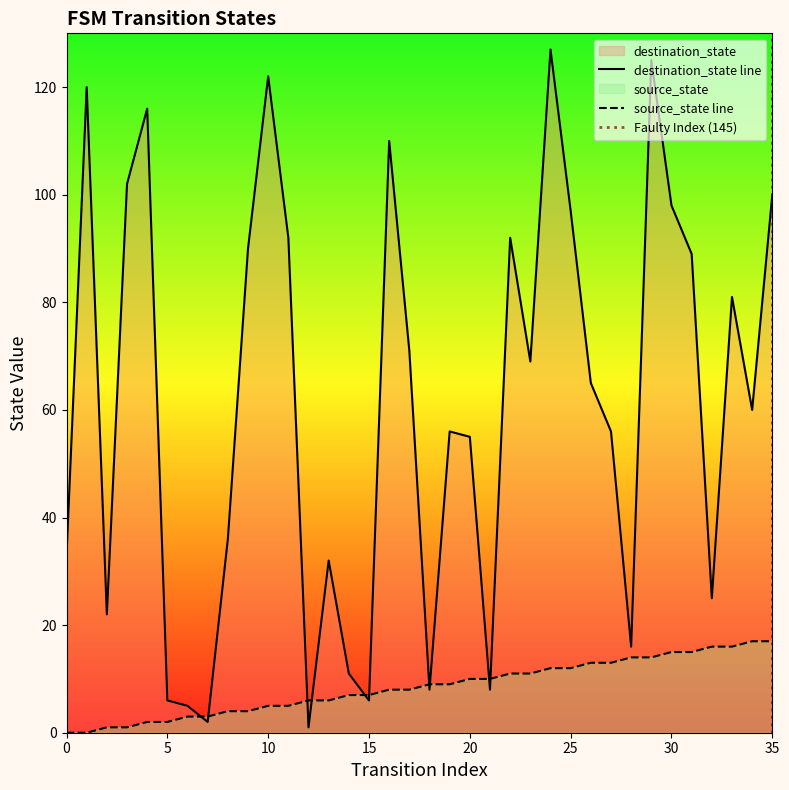

Reading left to right, what are all the values shown in this chart?

source_state: 0=0	1=0	2=1	3=1	4=2	5=2	6=3	7=3	8=4	9=4	10=5	11=5	12=6	13=6	14=7	15=7	16=8	17=8	18=9	19=9	20=10	21=10	22=11	23=11	24=12	25=12	26=13	27=13	28=14	29=14	30=15	31=15	32=16	33=16	34=17	35=17
destination_state: 0=33	1=120	2=22	3=102	4=116	5=6	6=5	7=2	8=36	9=90	10=122	11=92	12=1	13=32	14=11	15=6	16=110	17=71	18=8	19=56	20=55	21=8	22=92	23=69	24=127	25=97	26=65	27=56	28=16	29=125	30=98	31=89	32=25	33=81	34=60	35=100